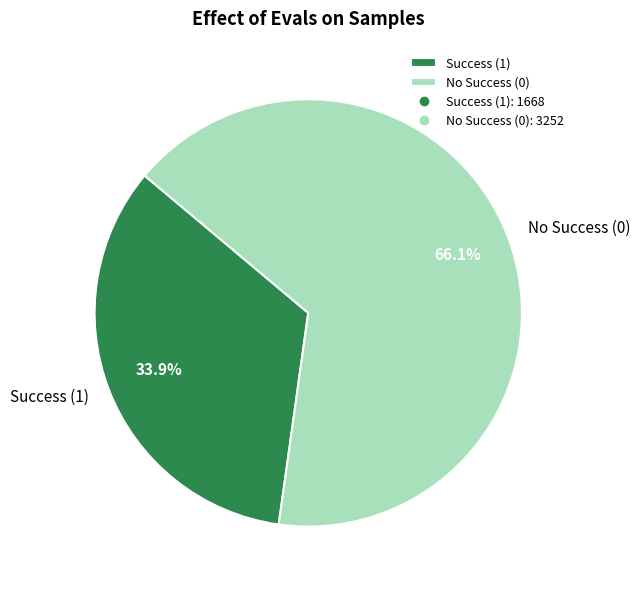

Does Success (1) represent more than half of the total?

No